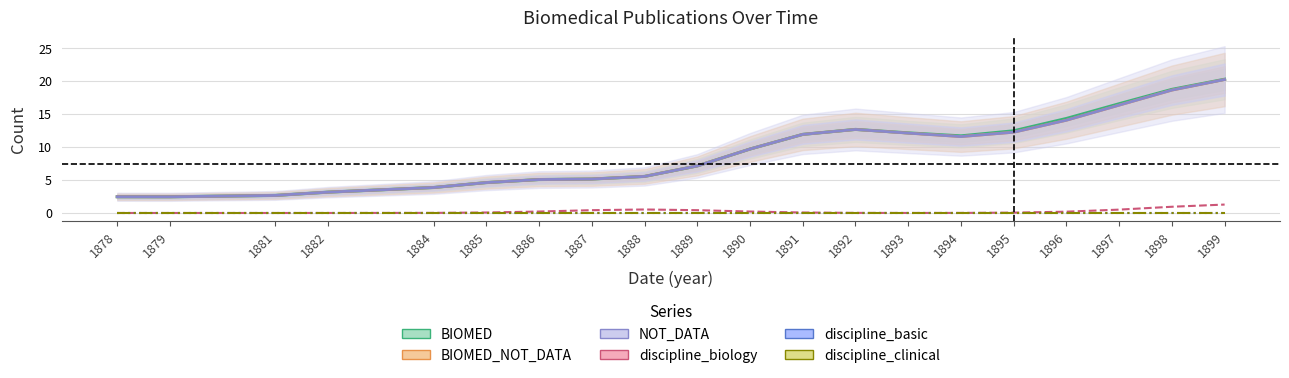

What are all the series names shown in the legend?

BIOMED, BIOMED_NOT_DATA, NOT_DATA, discipline_biology, discipline_basic, discipline_clinical